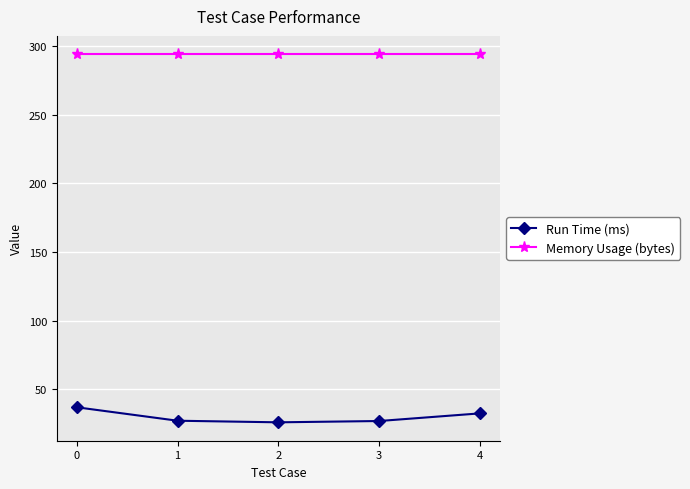

What are all the series names shown in the legend?

Run Time (ms), Memory Usage (bytes)